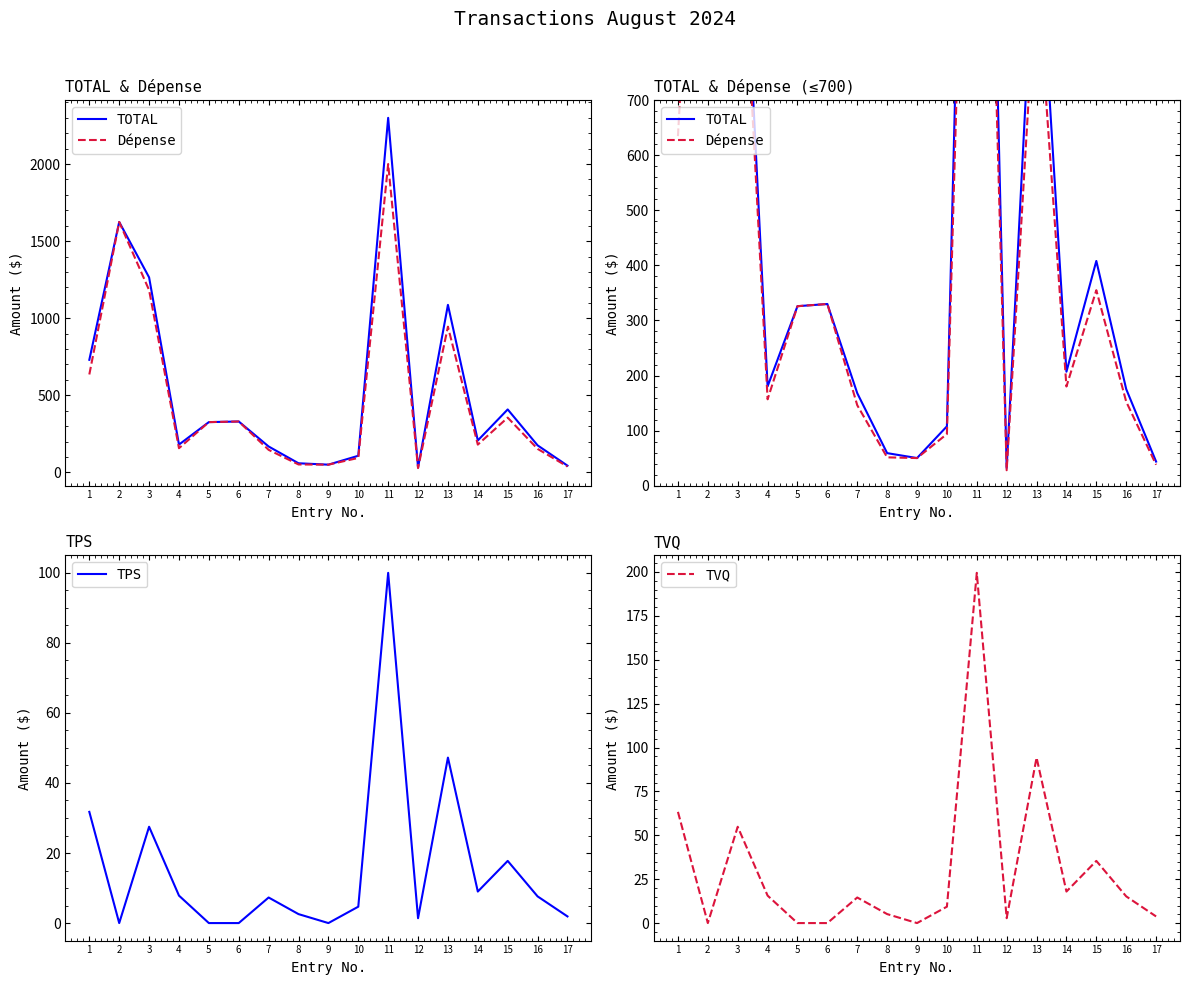

In Dépense, how many points are higher than both neighbors (excluding endpoints)?

5